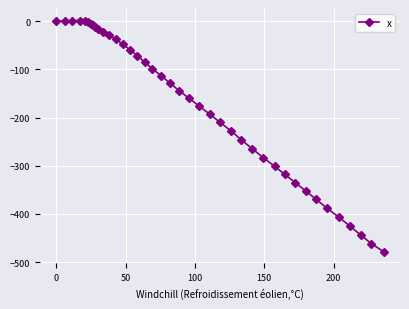

What is the value of the 23rd point from the left?

-176.5